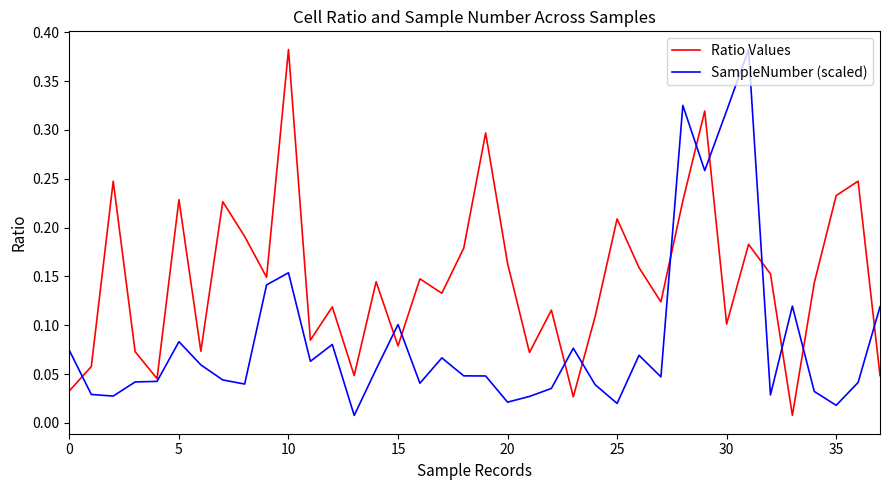

How many lines are shown in the chart?

2